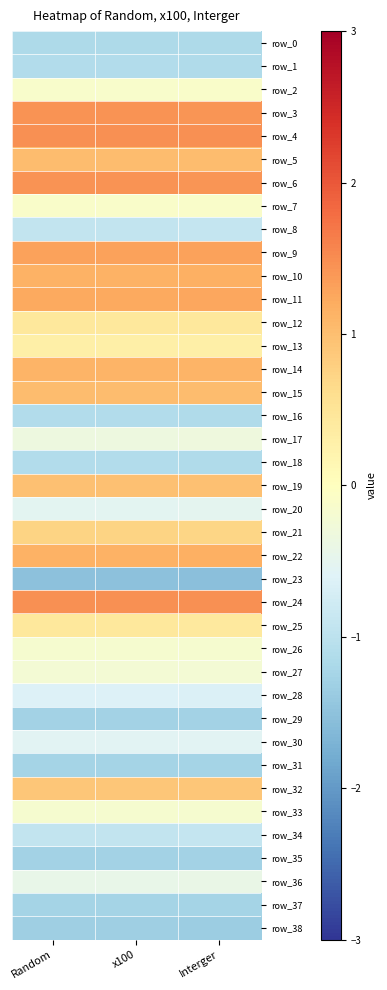

Reading left to right, extract all data points from this chart.

row_0: -1.2	-1.2	-1.2
row_1: -1.1	-1.1	-1.1
row_2: -0.1	-0.1	-0.1
row_3: 1.4	1.4	1.4
row_4: 1.5	1.5	1.5
row_5: 1.0	1.0	1.0
row_6: 1.4	1.4	1.4
row_7: -0.1	-0.1	-0.1
row_8: -0.9	-0.9	-0.9
row_9: 1.3	1.3	1.3
row_10: 1.1	1.1	1.2
row_11: 1.2	1.2	1.2
row_12: 0.4	0.4	0.4
row_13: 0.3	0.3	0.3
row_14: 1.1	1.1	1.1
row_15: 1.0	1.0	1.0
row_16: -1.1	-1.1	-1.1
row_17: -0.3	-0.3	-0.3
row_18: -1.1	-1.1	-1.1
row_19: 1.0	1.0	1.0
row_20: -0.5	-0.5	-0.5
row_21: 0.7	0.7	0.7
row_22: 1.1	1.1	1.2
row_23: -1.5	-1.5	-1.5
row_24: 1.5	1.5	1.5
row_25: 0.4	0.4	0.4
row_26: -0.2	-0.2	-0.2
row_27: -0.2	-0.2	-0.2
row_28: -0.6	-0.6	-0.6
row_29: -1.3	-1.3	-1.3
row_30: -0.5	-0.5	-0.5
row_31: -1.2	-1.2	-1.2
row_32: 0.9	0.9	0.9
row_33: -0.2	-0.2	-0.2
row_34: -0.9	-0.9	-0.9
row_35: -1.3	-1.3	-1.3
row_36: -0.4	-0.4	-0.4
row_37: -1.3	-1.3	-1.2
row_38: -1.3	-1.3	-1.3